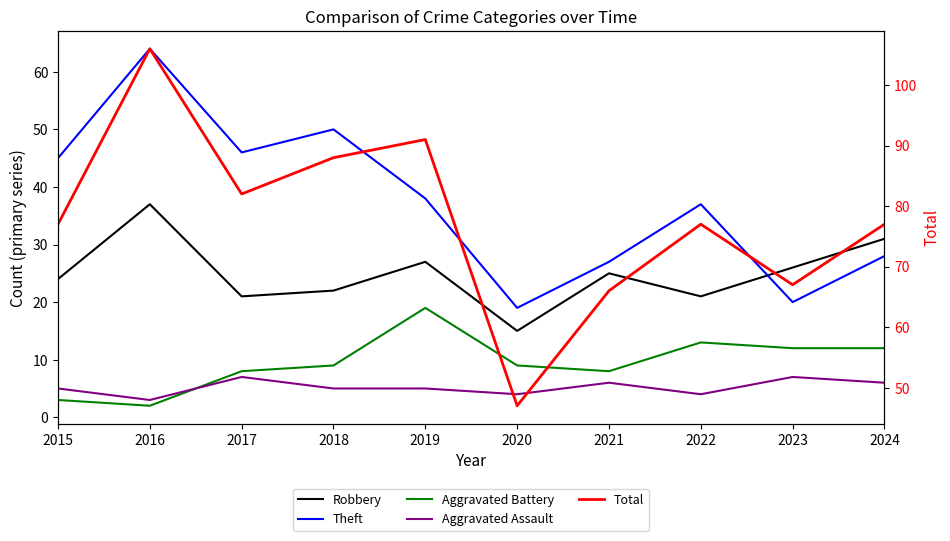

What is the difference between the maximum and minimum values in the Theft series?

45